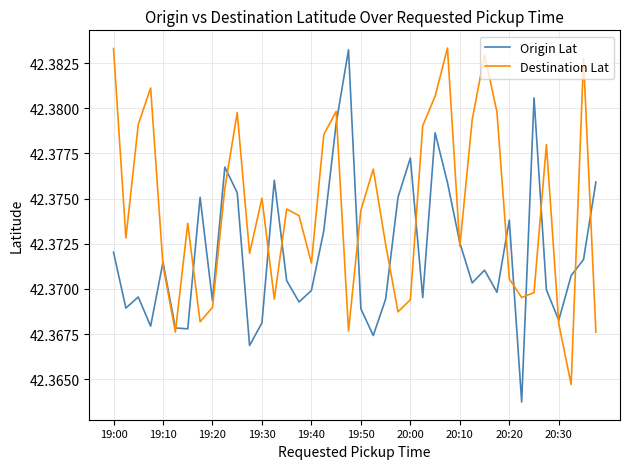

How many intersections are there between Destination Lat and Origin Lat?

19